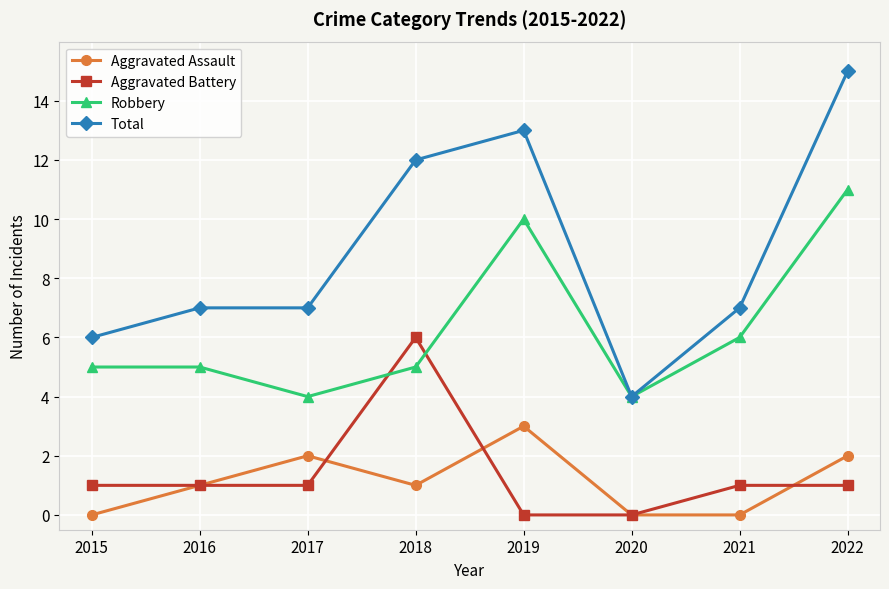

What are all the series names shown in the legend?

Aggravated Assault, Aggravated Battery, Robbery, Total